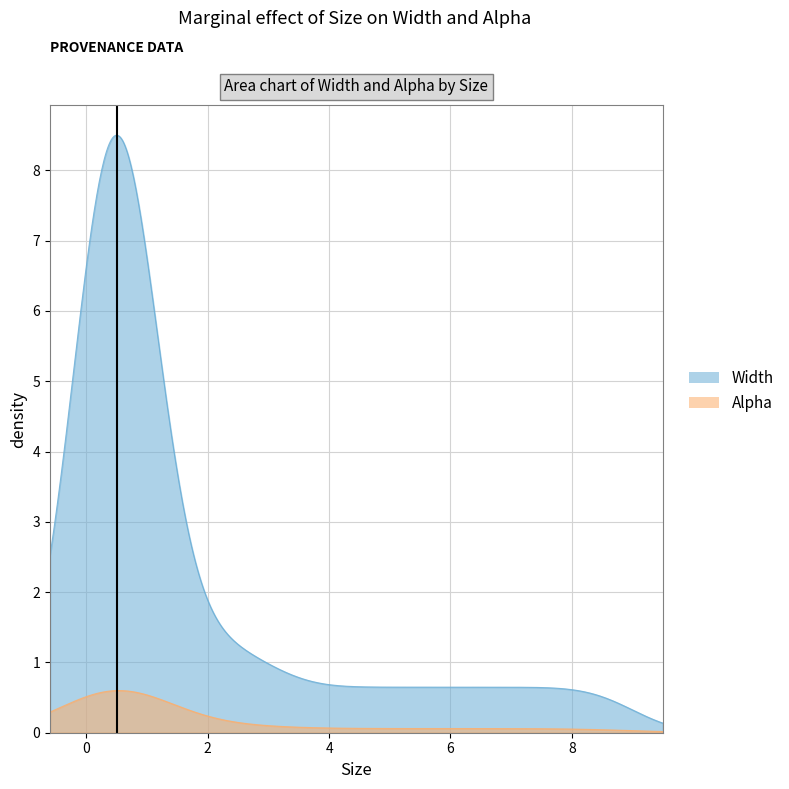

What are all the series names shown in the legend?

Width, Alpha